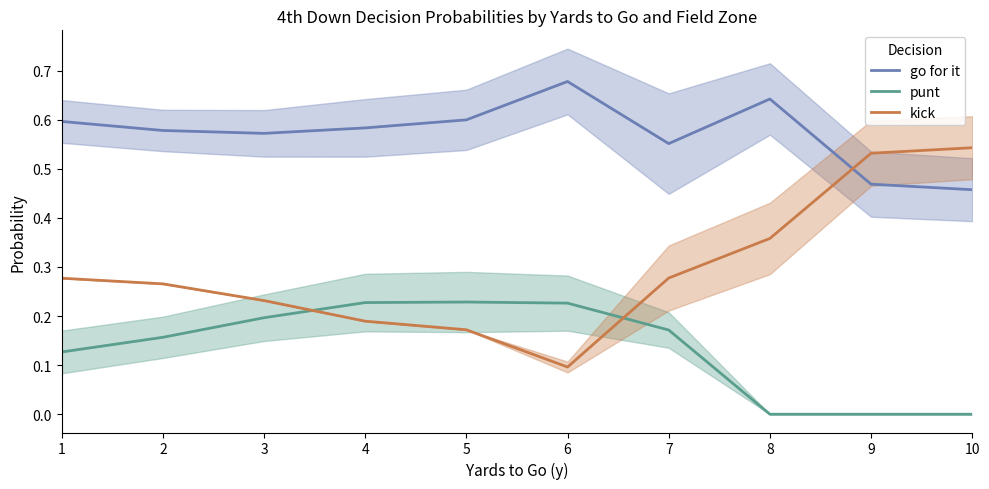

Which series has the widest spread of values?

kick